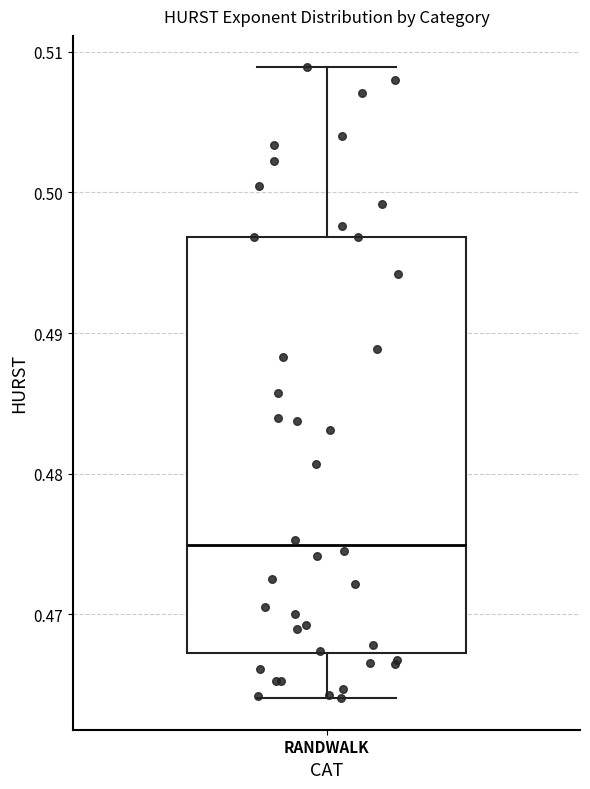

Transcribe this box plot: give where the median line is, the range the box spans, and where the two whiskers end, as read against the y-axis. The values are not printed on the chart, so give them approximately, as read against the axis.

median 0.475, box 0.467 to 0.497, whiskers 0.464 to 0.509